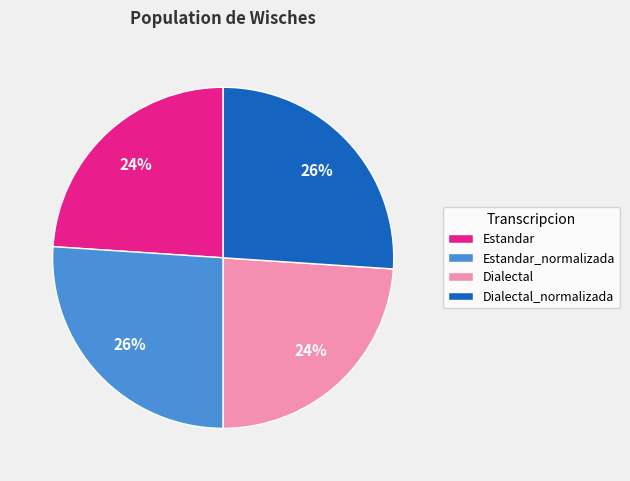

How many segments does this pie chart have?

4